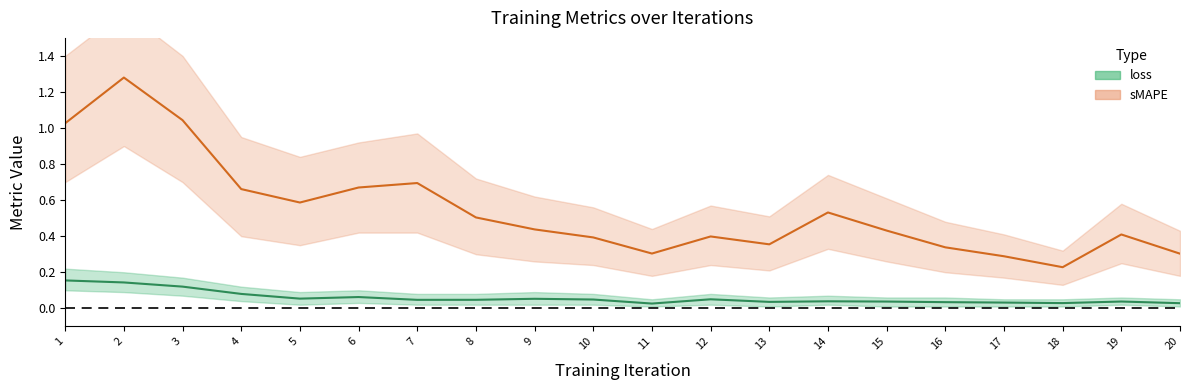

Reading right to left, transcribe all the data shown in this chart.

loss: 20=0.0	19=0.0	18=0.0	17=0.0	16=0.0	15=0.0	14=0.0	13=0.0	12=0.1	11=0.0	10=0.0	9=0.1	8=0.0	7=0.0	6=0.1	5=0.1	4=0.1	3=0.1	2=0.1	1=0.2
sMAPE: 20=0.3	19=0.4	18=0.2	17=0.3	16=0.3	15=0.4	14=0.5	13=0.4	12=0.4	11=0.3	10=0.4	9=0.4	8=0.5	7=0.7	6=0.7	5=0.6	4=0.7	3=1.0	2=1.3	1=1.0